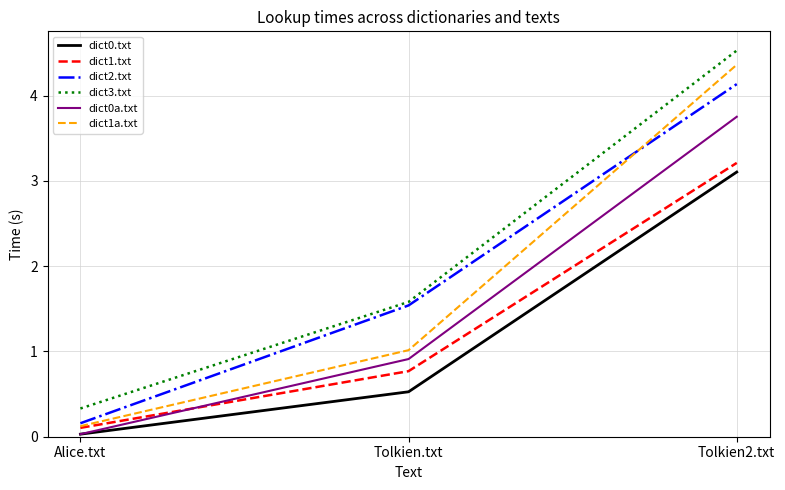

Where is dict0.txt nearest to the value 1?

Tolkien.txt